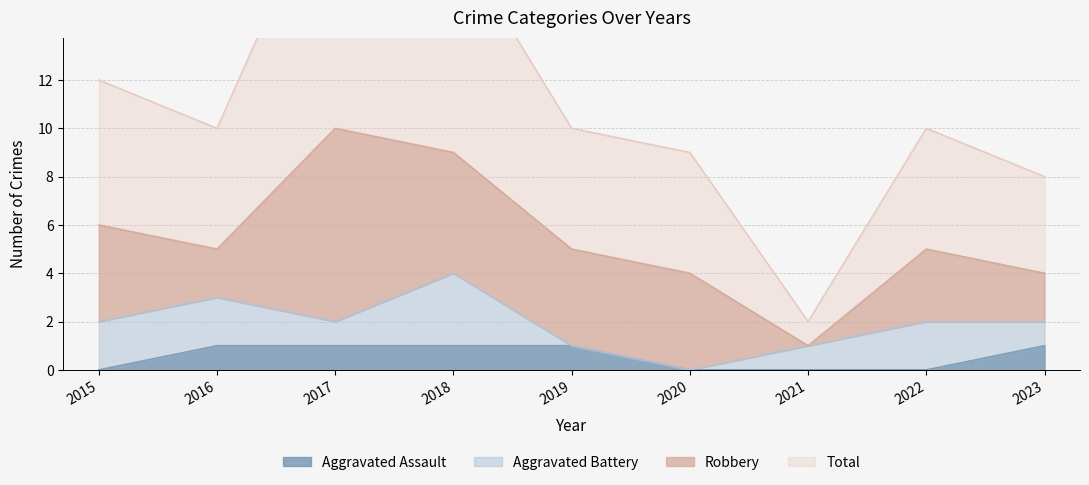

True or false: Aggravated Assault and Total cross at least once.

False